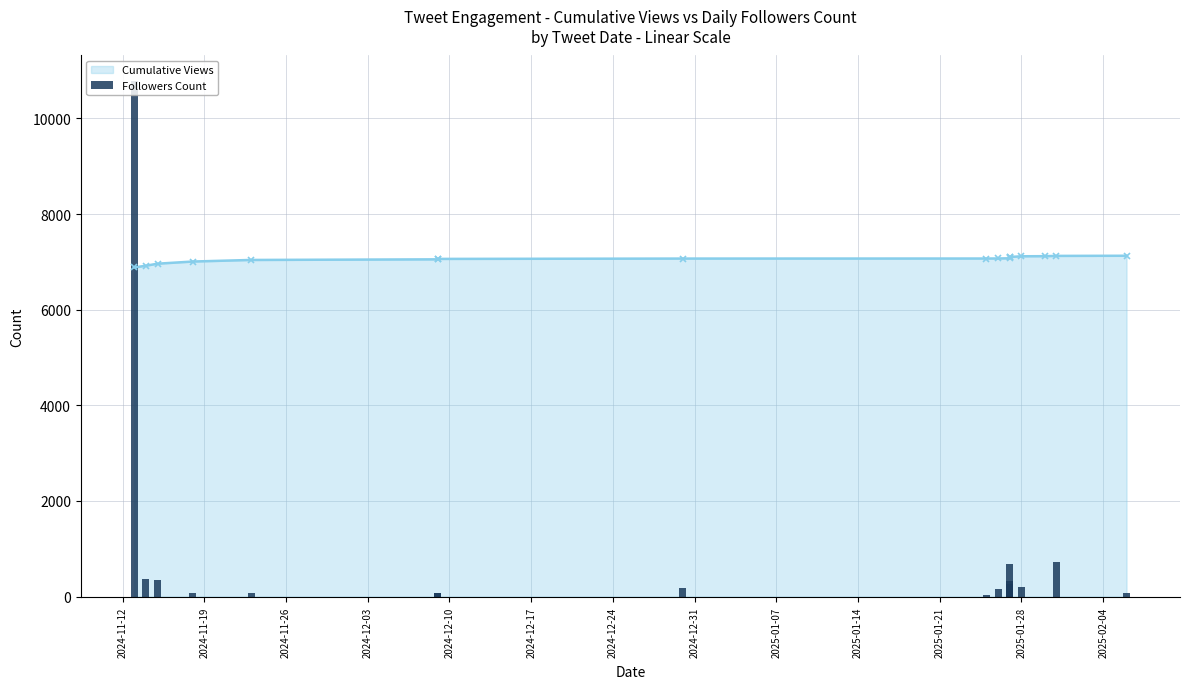

What is the difference between the second highest and minimum values?

728